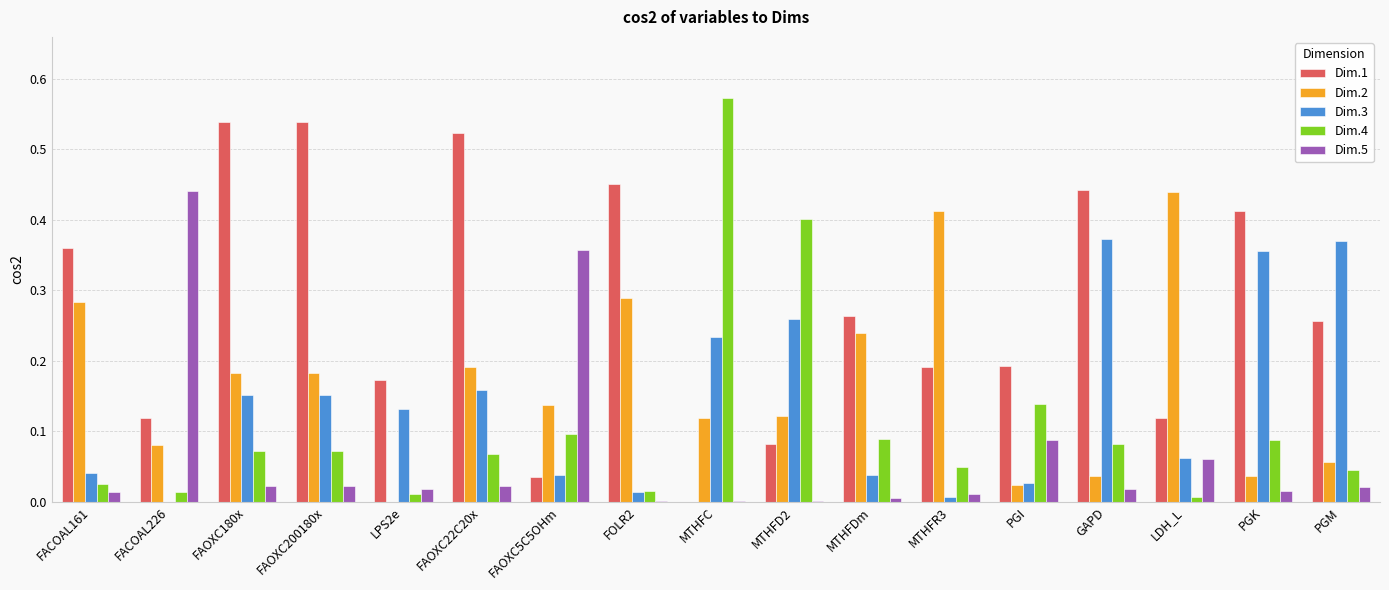

Is it true that Dim.4 equals 0.0 at PGM?

True